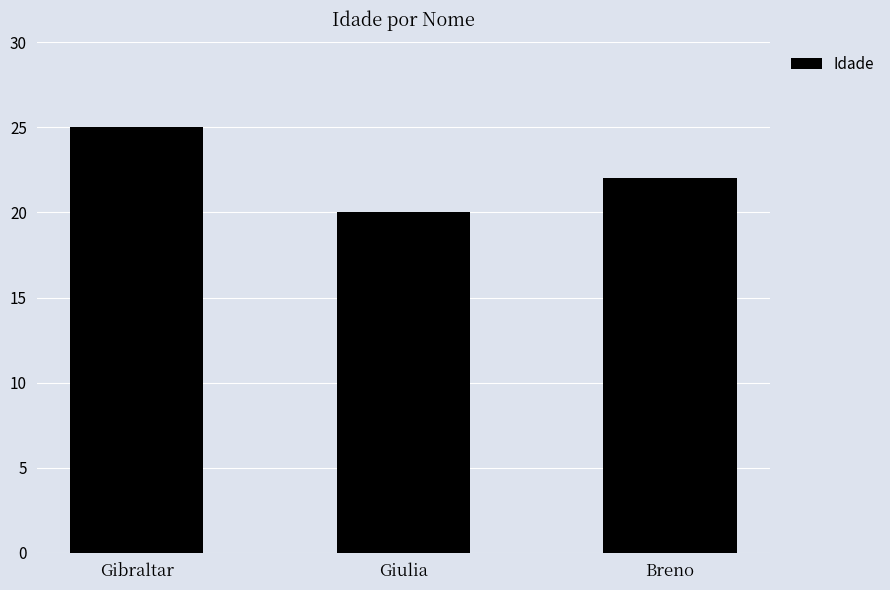

At which category does the chart reach its minimum across all series?

Giulia